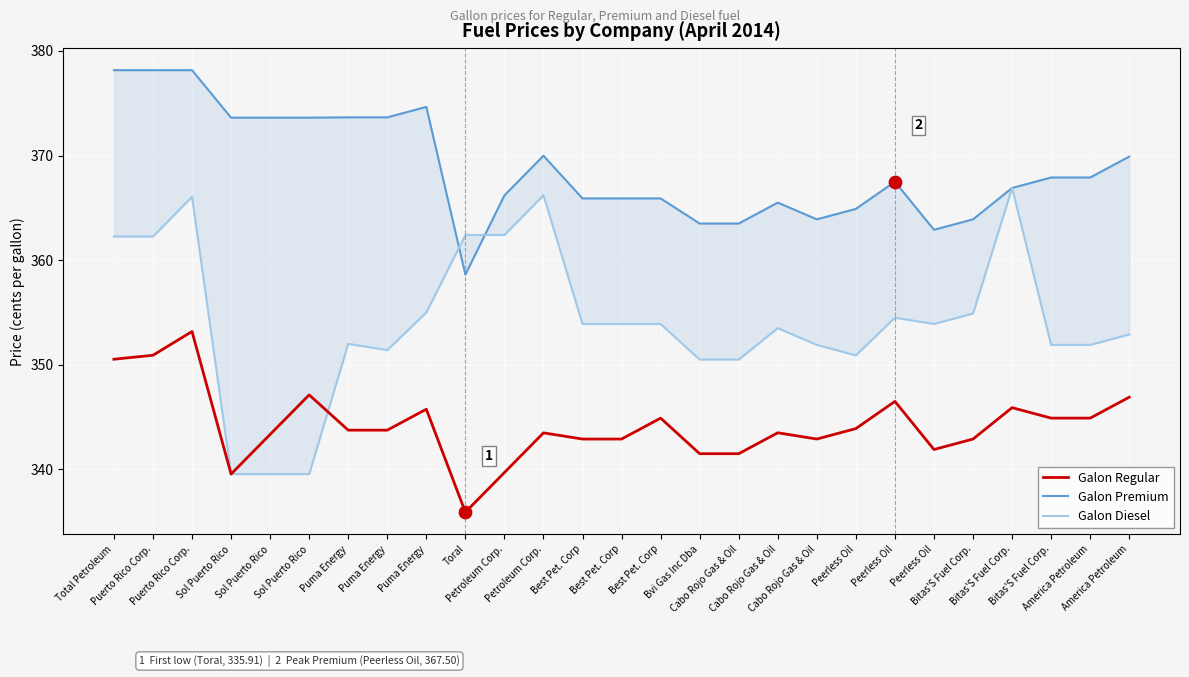

At which category is the sum across all series the highest?

Puerto Rico Corp.